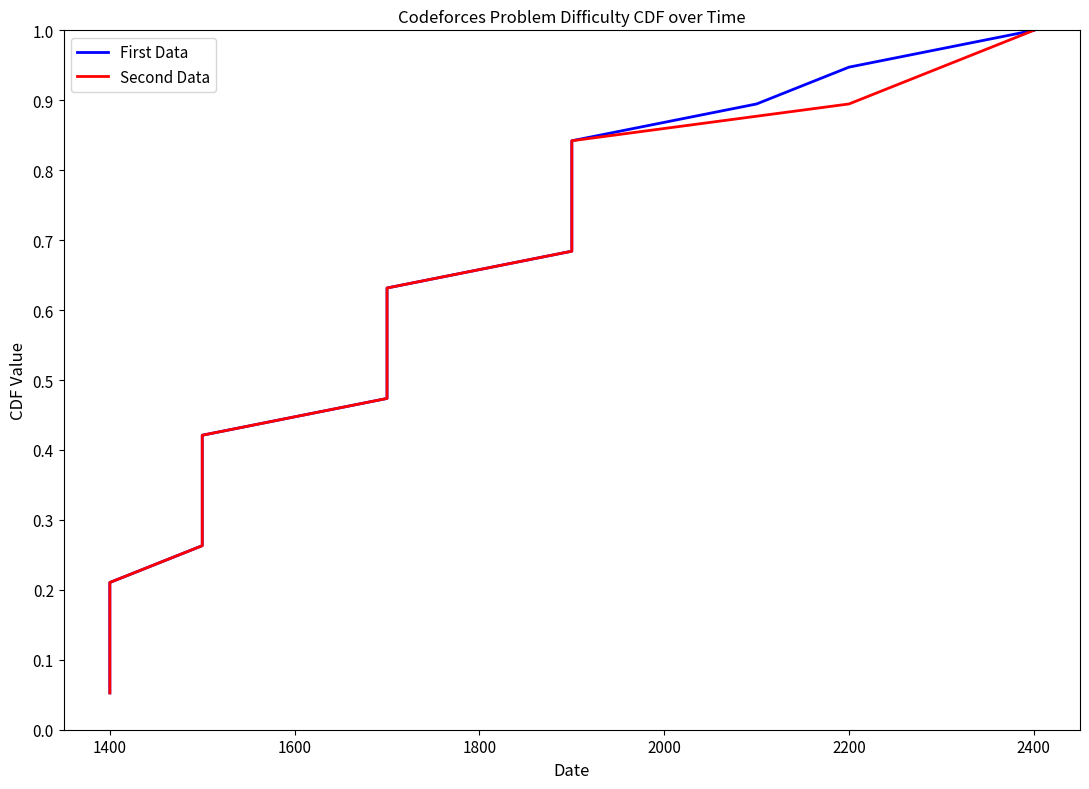

True or false: Second Data and First Data cross at least once.

False